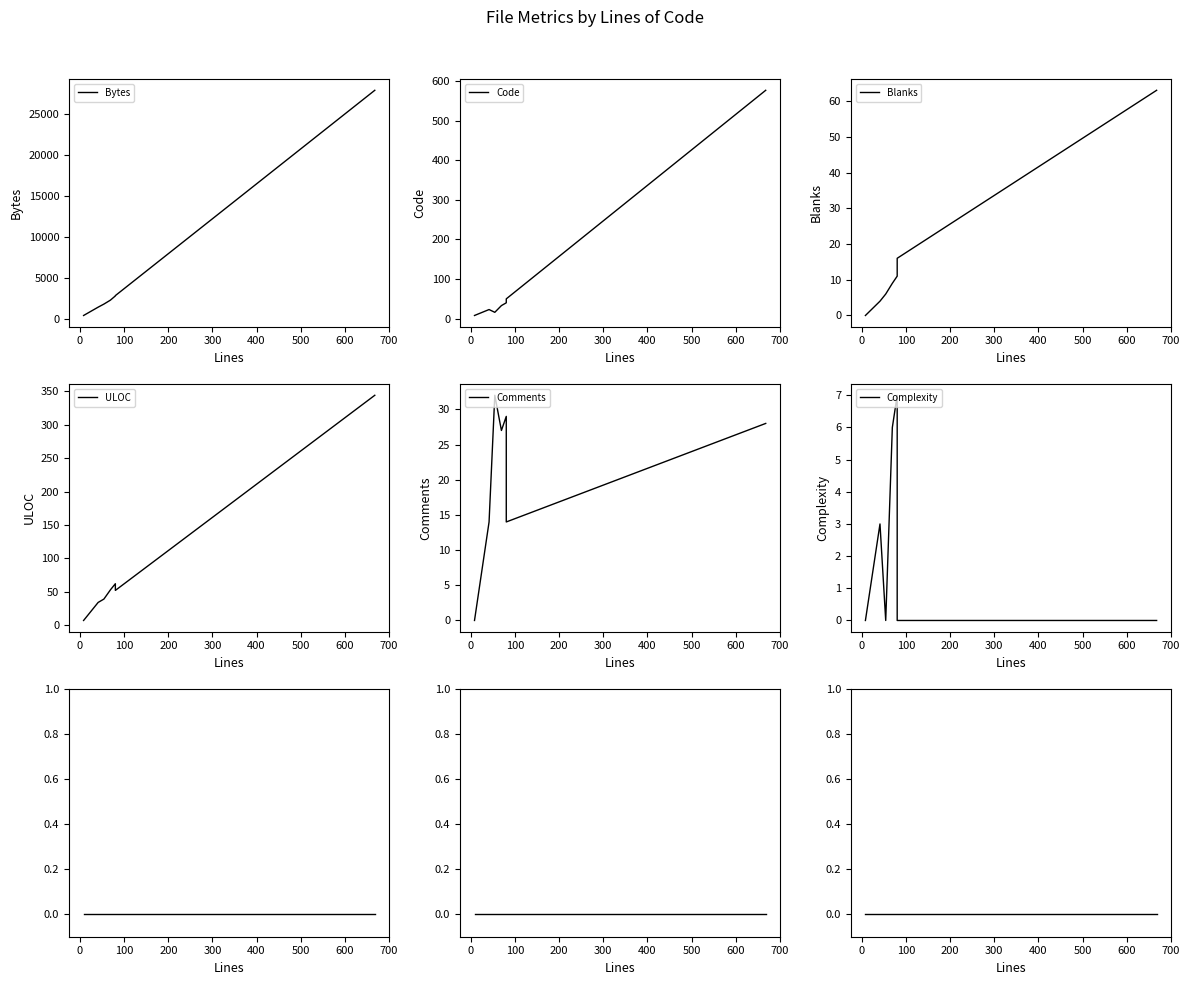

Is the value of Code at 300 greater than the value of Comments at 400?

Yes